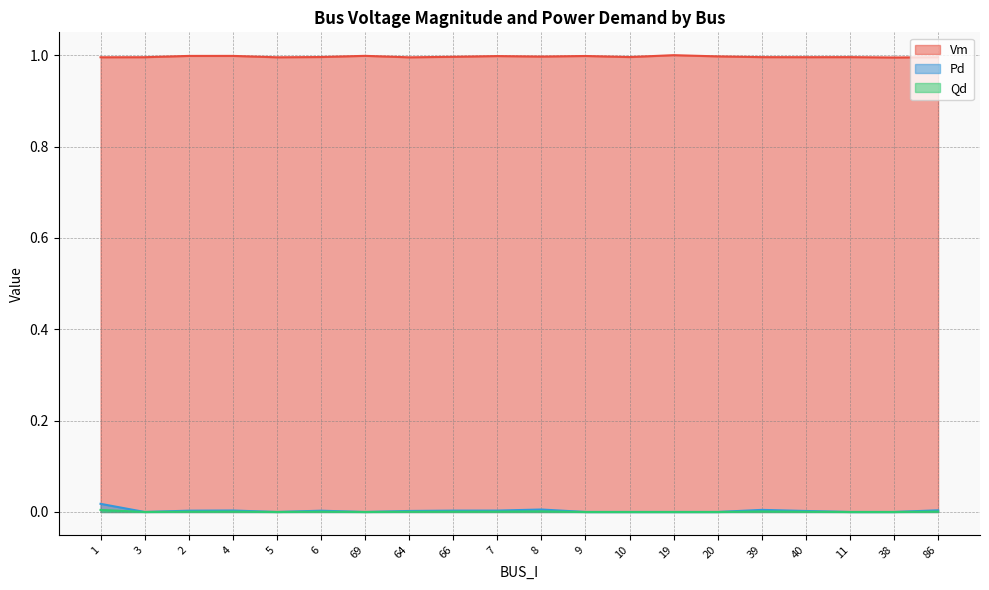

What is the sum of all Pd values?

0.1